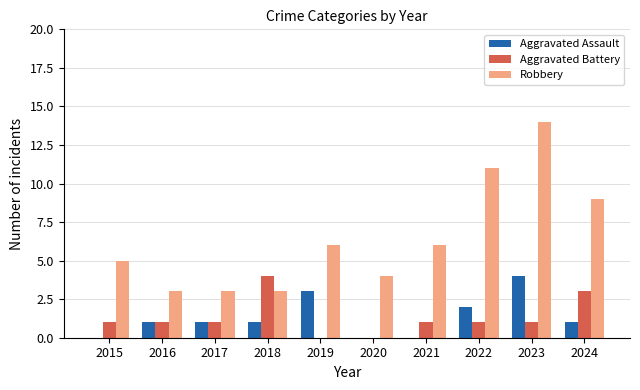

Between 2022 and 2023, which series saw the biggest shift?

Robbery